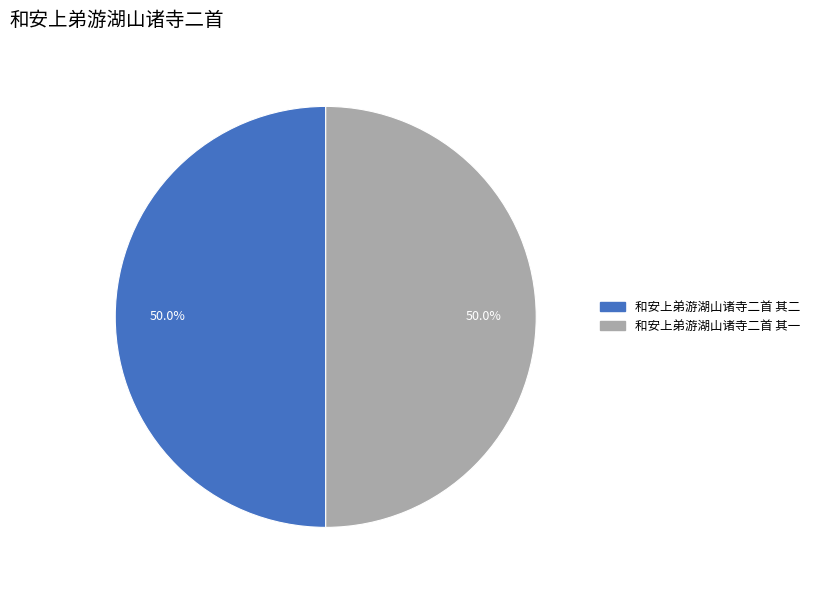

What is the ratio of the value at 和安上弟游湖山诸寺二首 其一 to the value at 和安上弟游湖山诸寺二首 其二?

1.0